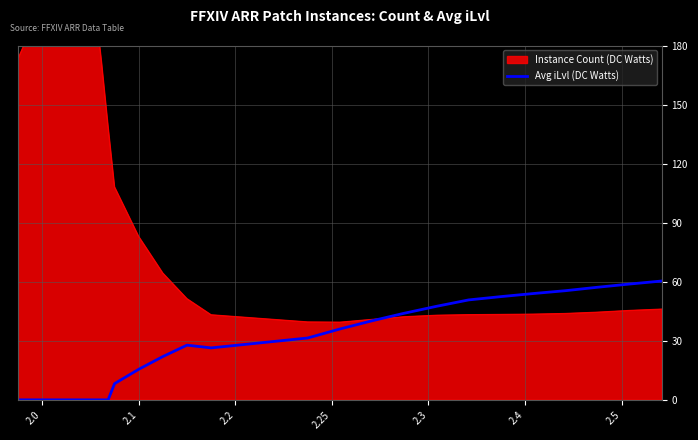

How many categories are shown in the chart?

32